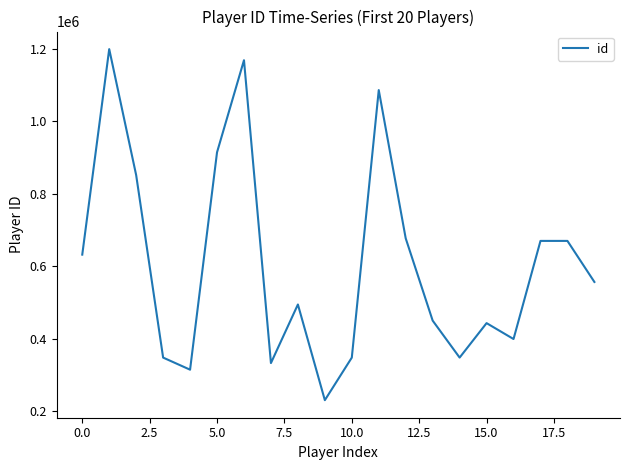

What is the maximum value shown in the chart?

1199304